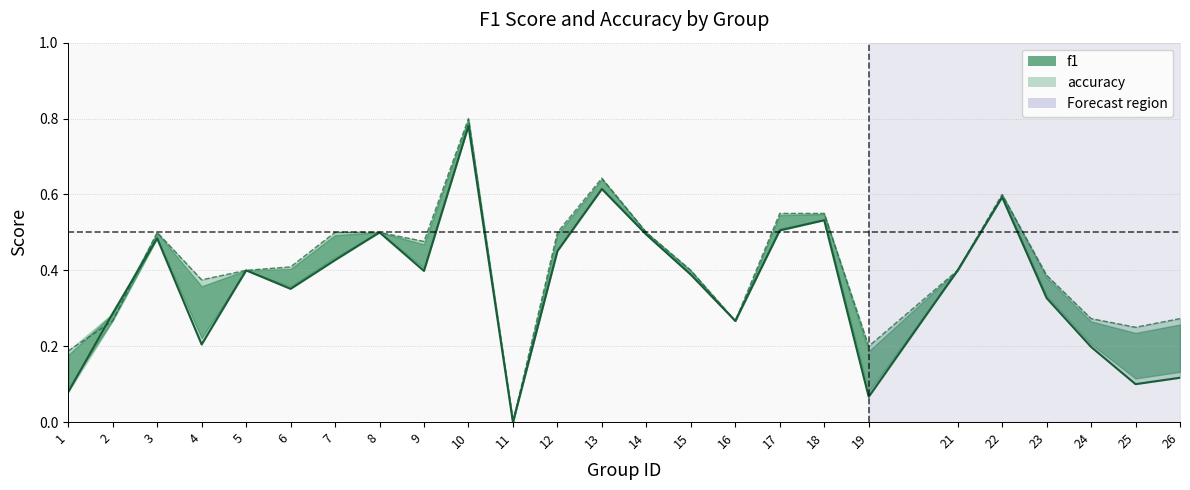

How many data points does each series have?

25